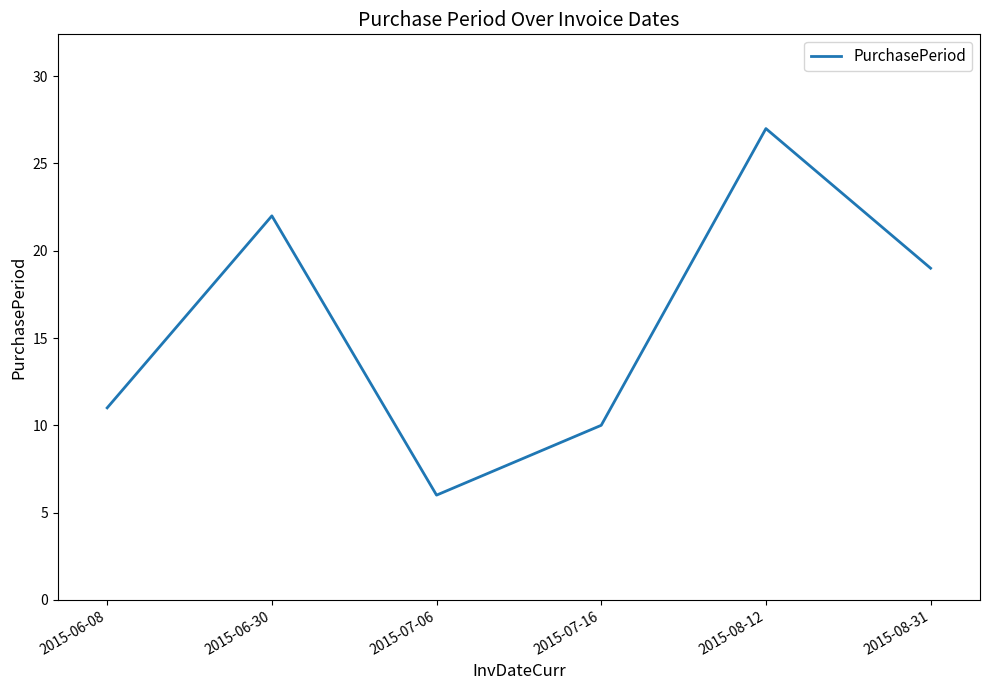

Which category has the lowest value across all series?

2015-07-06